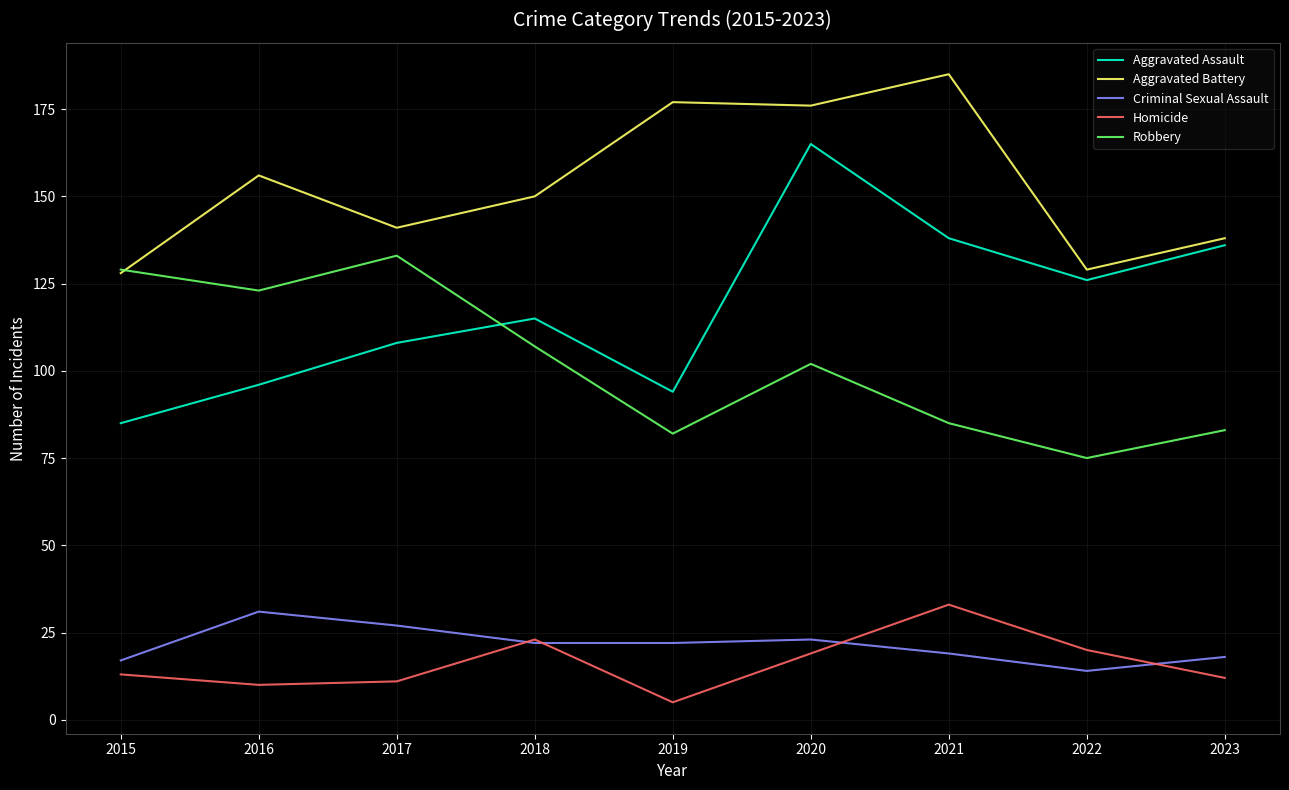

Between 2017 and 2021, which series saw the biggest shift?

Robbery